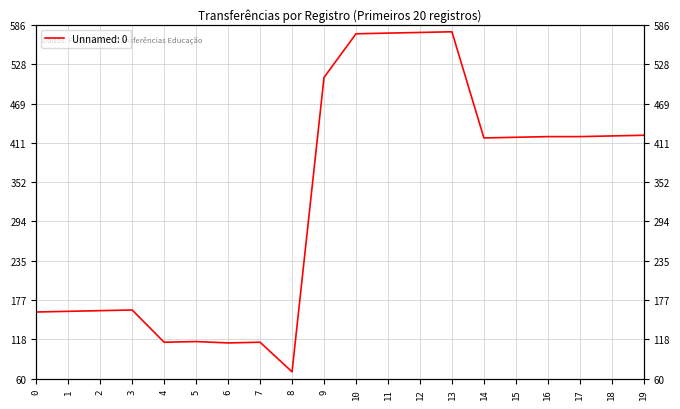

True or false: the data shows 508 at 9.

True